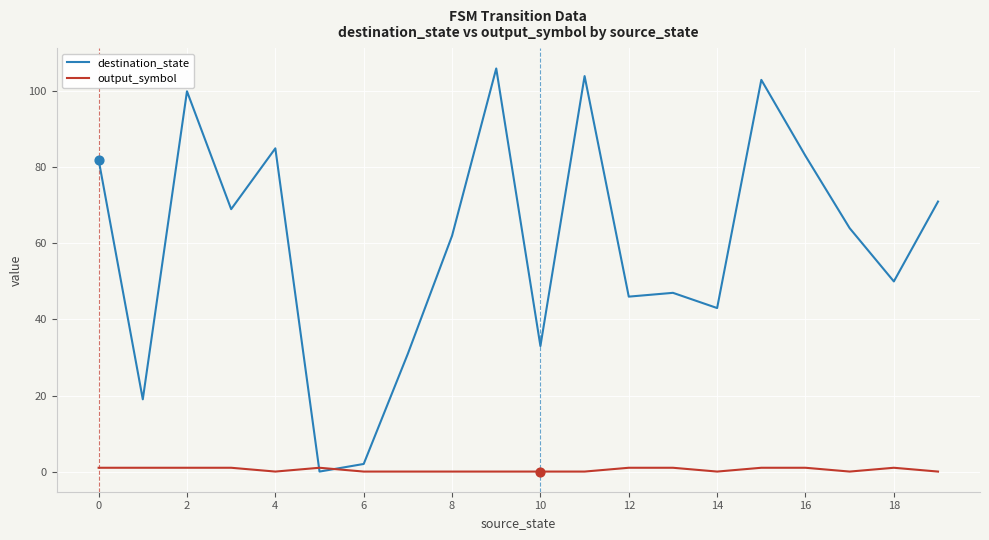

Which series has the largest total across all categories?

destination_state